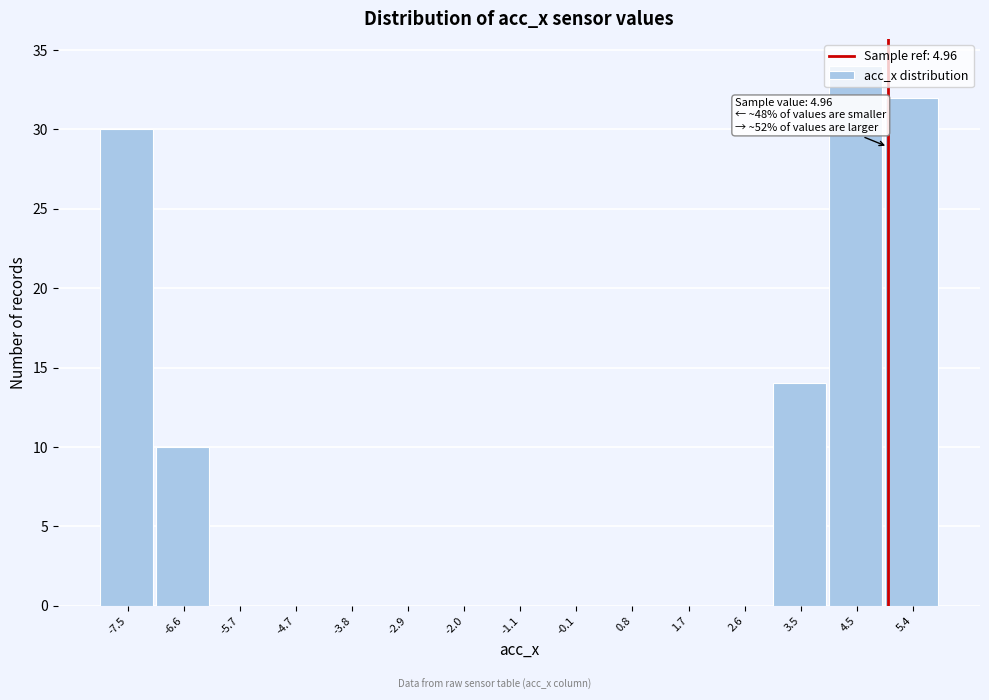

Which range on the x-axis has the tallest bar?

4.0 to 4.9